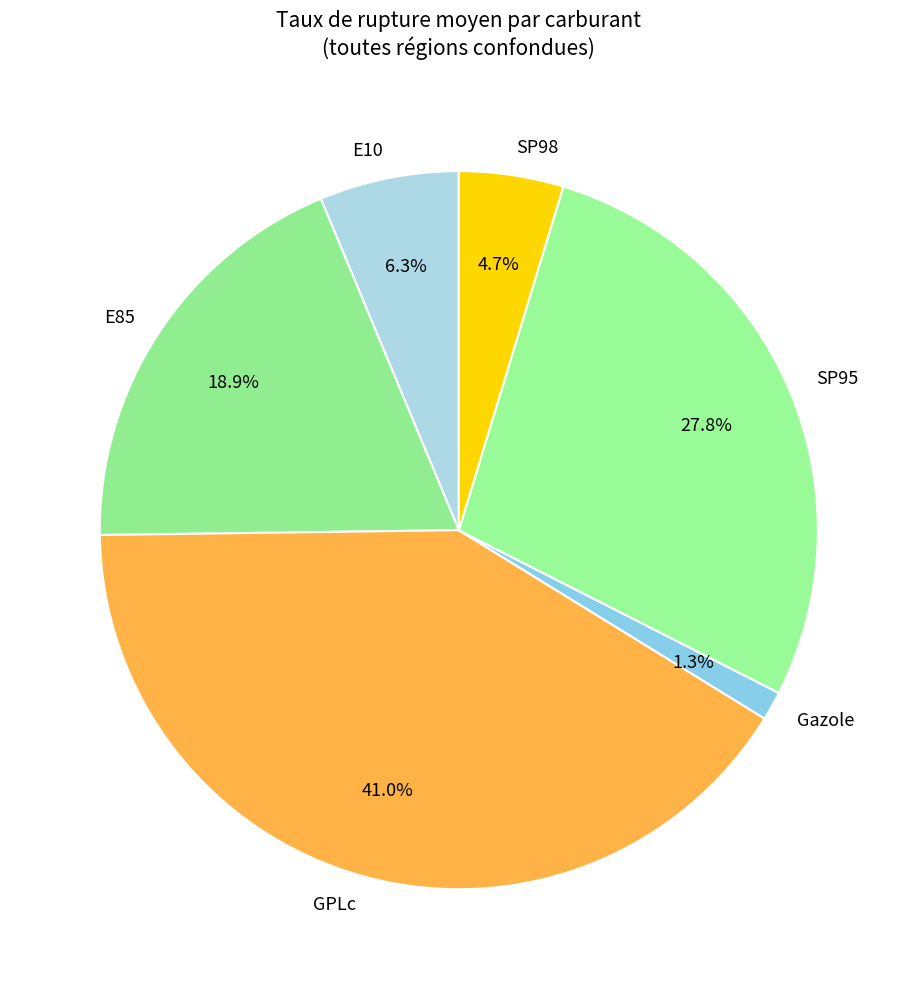

Count the number of slices in the pie.

6